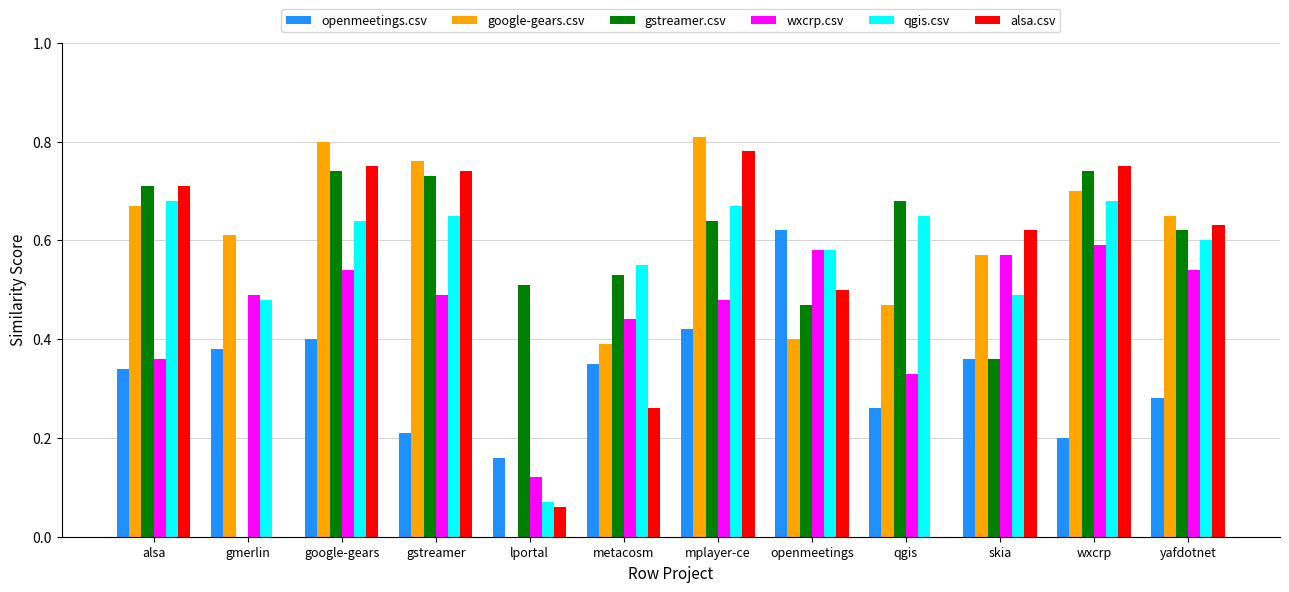

At which label does openmeetings.csv reach its peak?

openmeetings